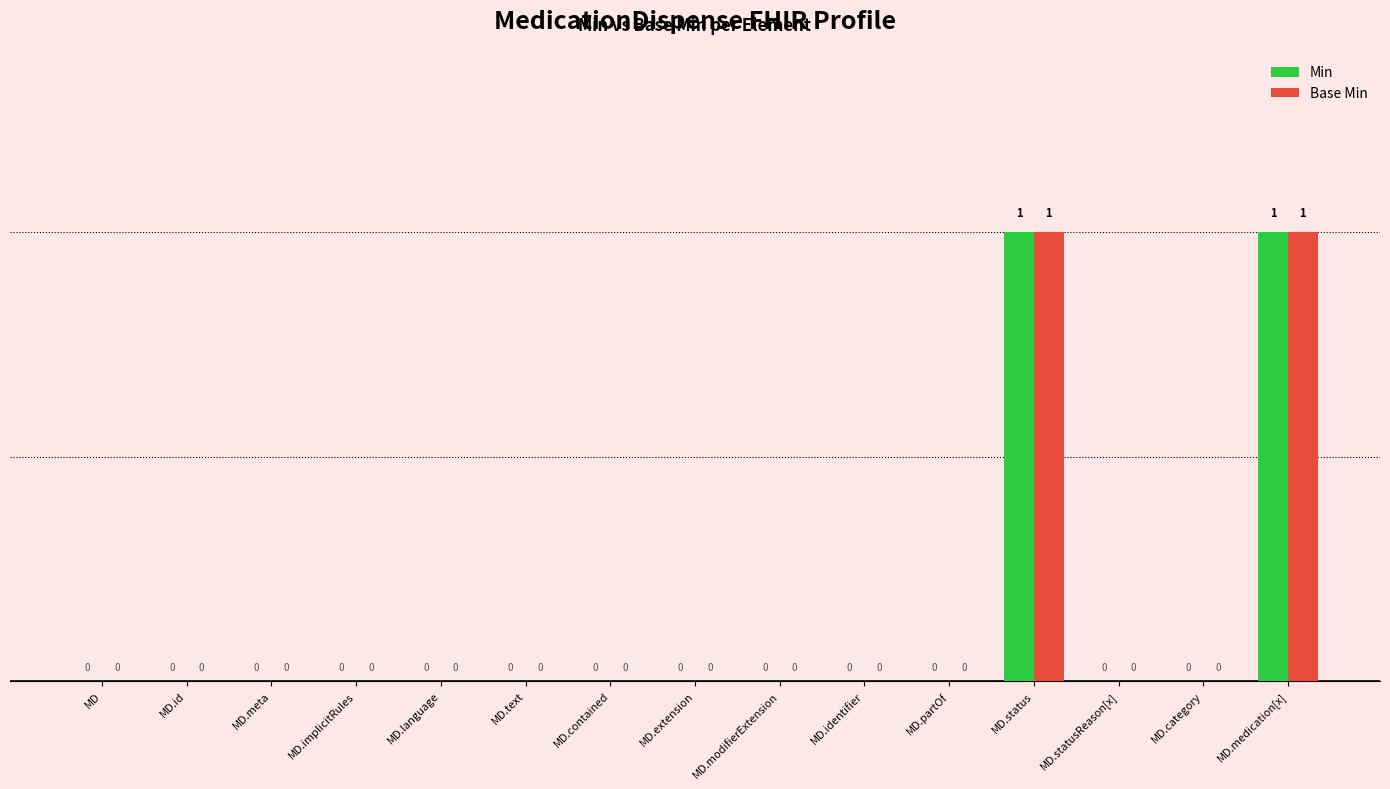

The Base Min series shows -1 at MD.text. True or false?

False